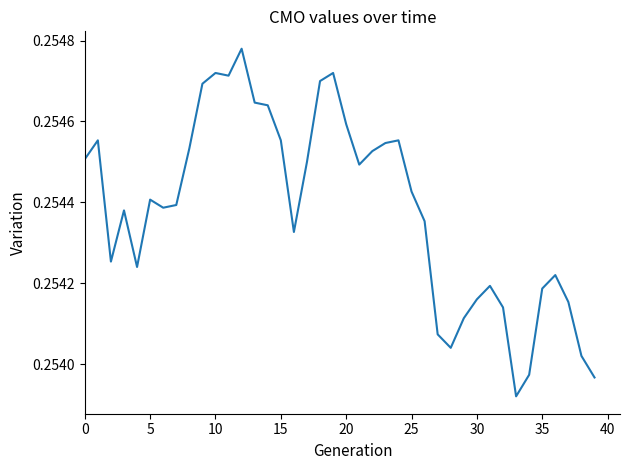

True or false: the data shows 0.1 at 0.

False